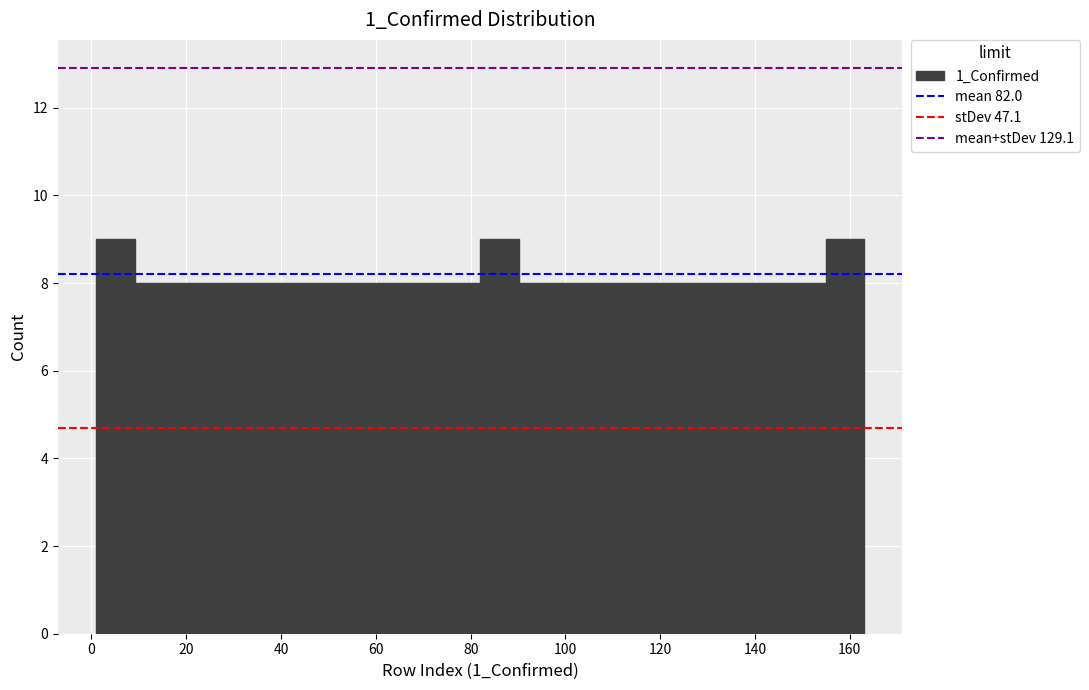

Reading left to right, transcribe this chart: for each bar, give the range it covers on the x-axis and its height. Neither the bar edges nor the heights are printed on the chart, so give them approximately, as read against the axes.

2 to 10: 9
10 to 18: 8
18 to 26: 8
26 to 34: 8
34 to 42: 8
42 to 50: 8
50 to 58: 8
58 to 66: 8
66 to 74: 8
74 to 82: 8
82 to 90: 9
90 to 98: 8
98 to 106: 8
106 to 114: 8
114 to 122: 8
122 to 130: 8
130 to 138: 8
138 to 146: 8
146 to 154: 8
154 to 164: 9